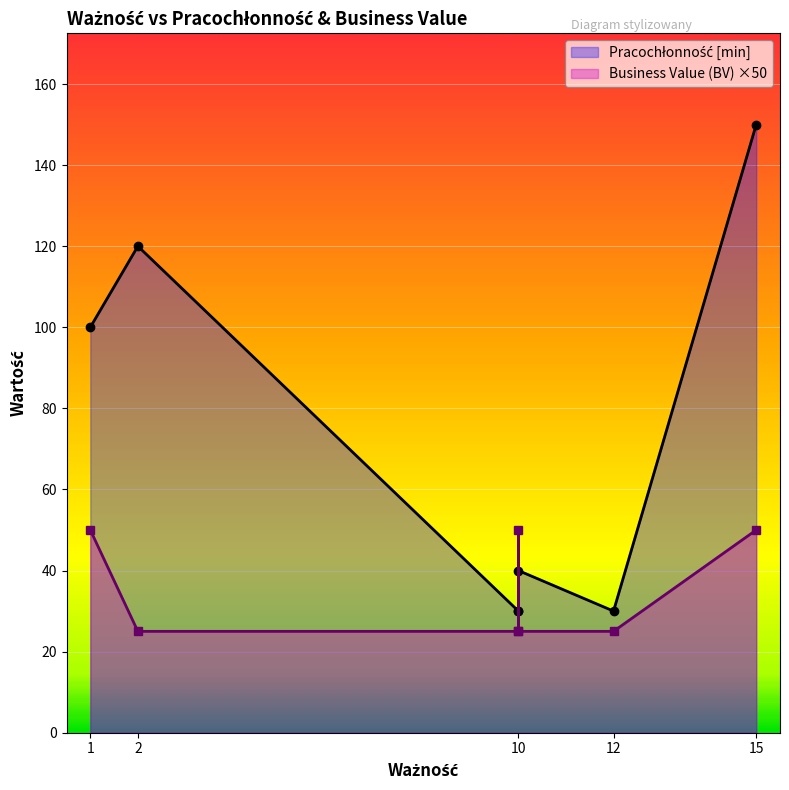

Between 1 and 12, which is larger?

1